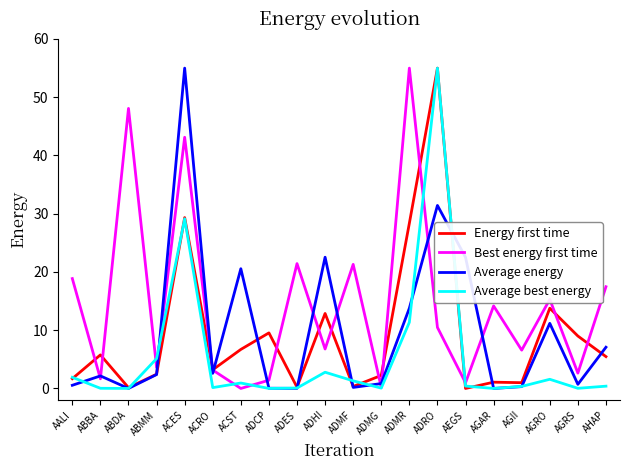

Which category has the highest value in the Average energy series?

ACES